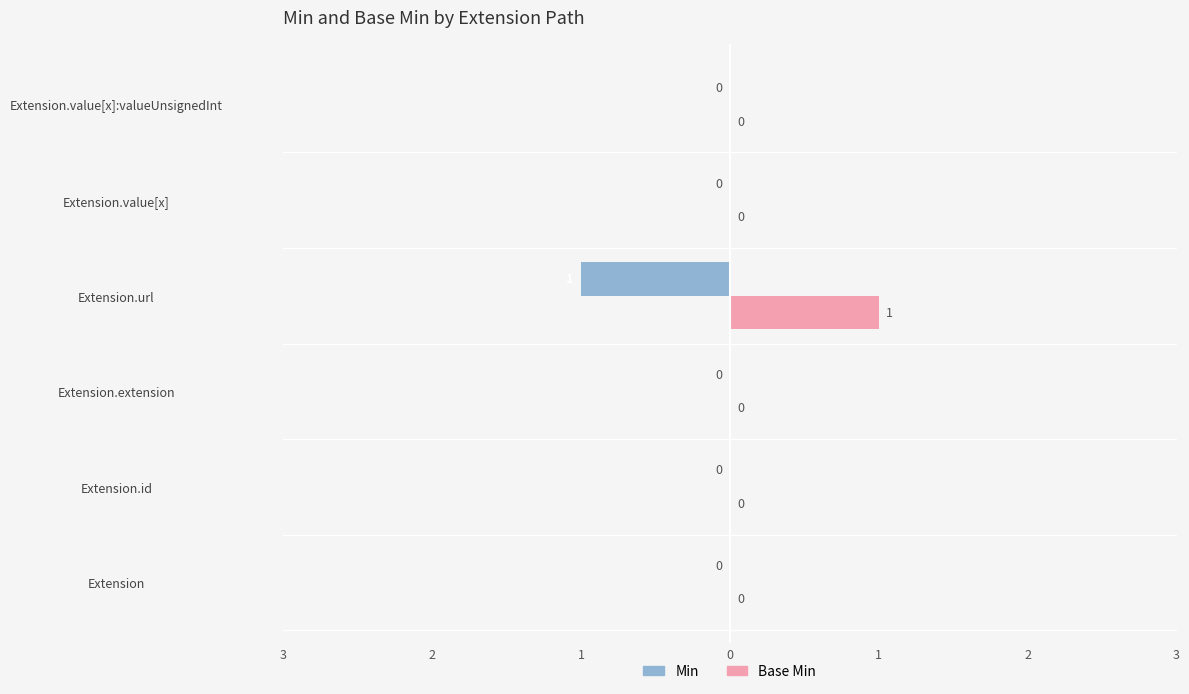

What are all the series names shown in the legend?

Min, Base Min